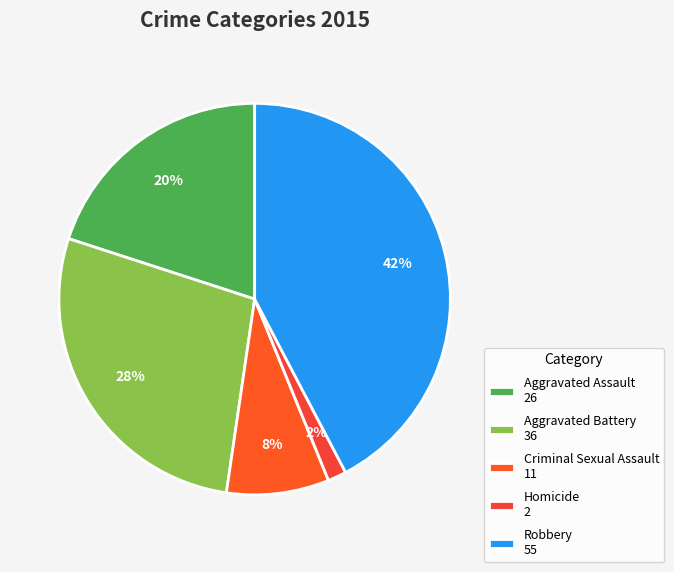

How many slices are in this pie chart?

5